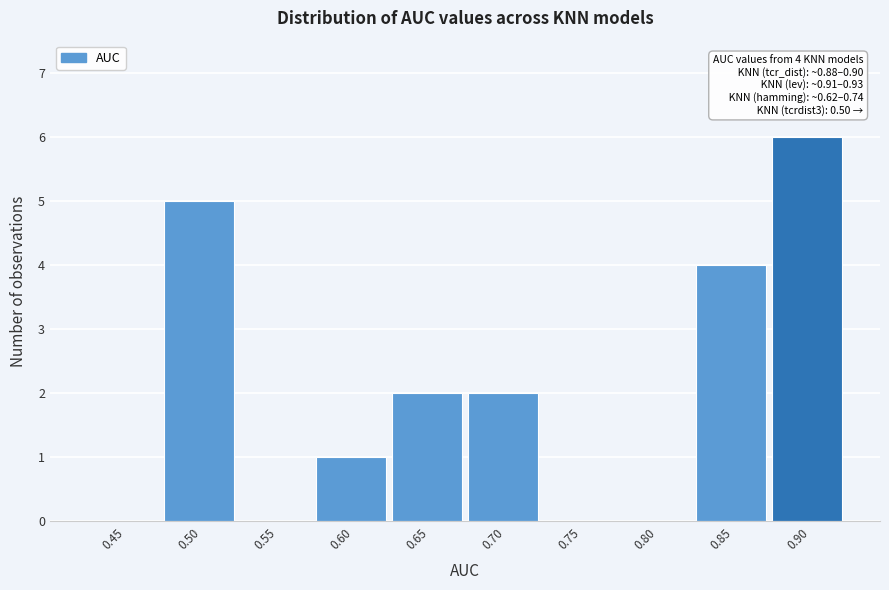

Reading left to right, extract all data points from this chart.

0.45=0	0.50=5	0.55=0	0.60=1	0.65=2	0.70=2	0.75=0	0.80=0	0.85=4	0.90=6